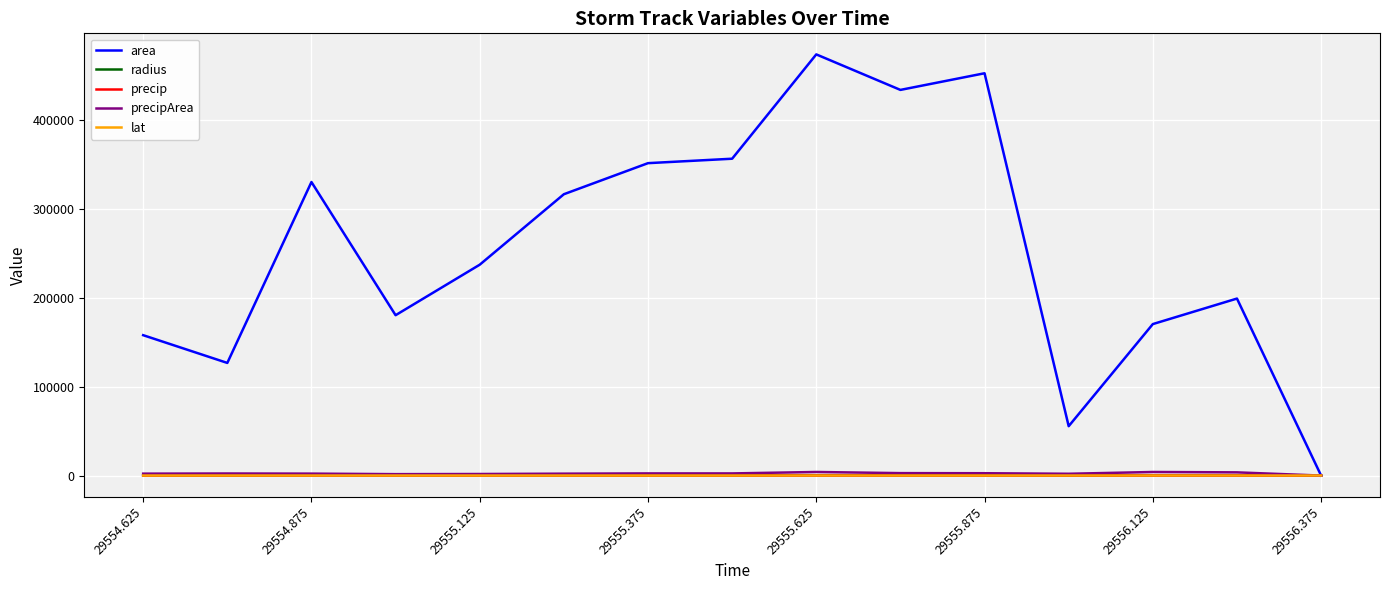

Which series has the largest total across all categories?

area